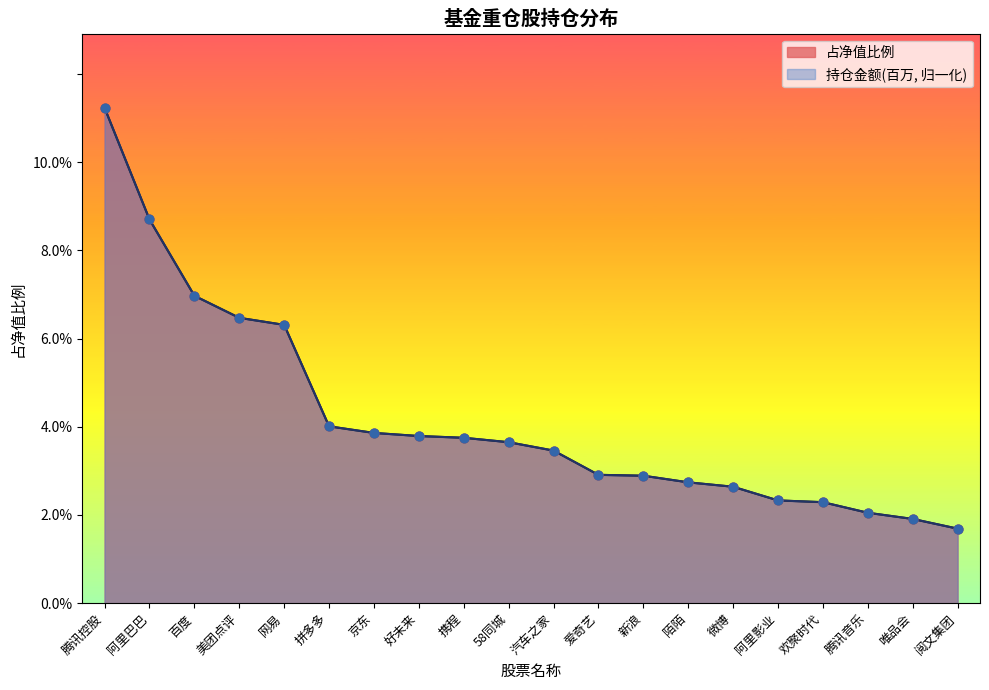

Which series contains the highest Y value?

占净值比例